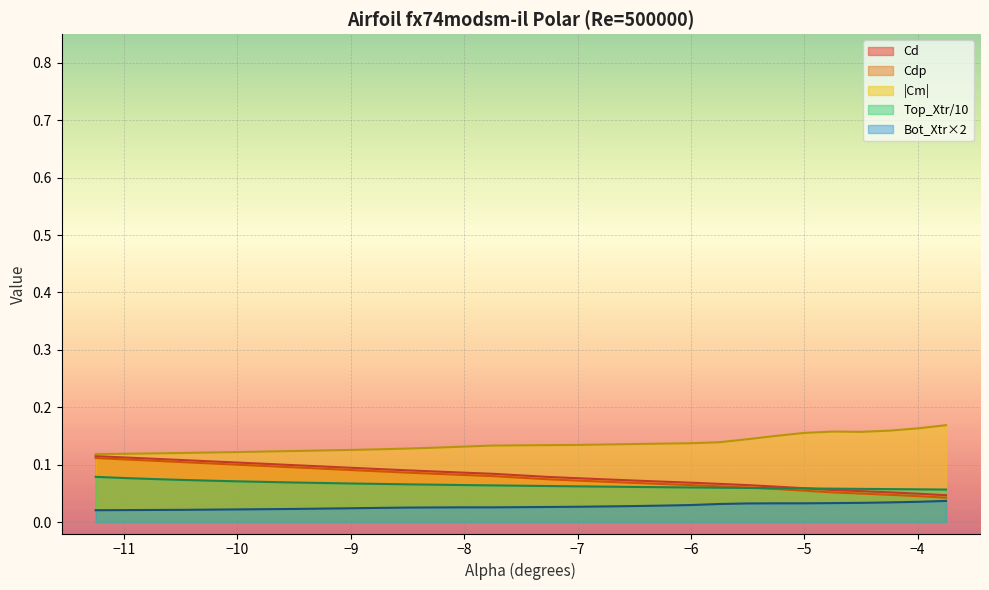

What is the total value across all series at −9?

0.4